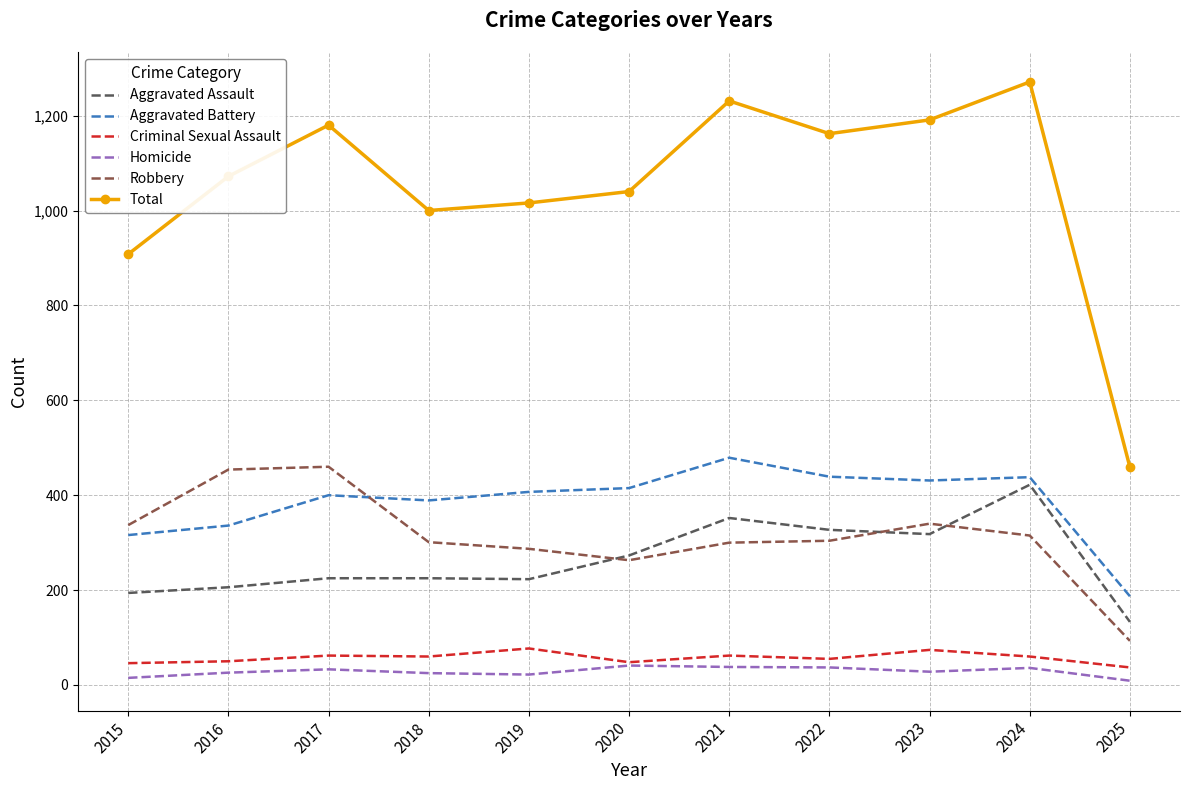

Is the value of Criminal Sexual Assault at 2016 greater than the value of Total at 2015?

No